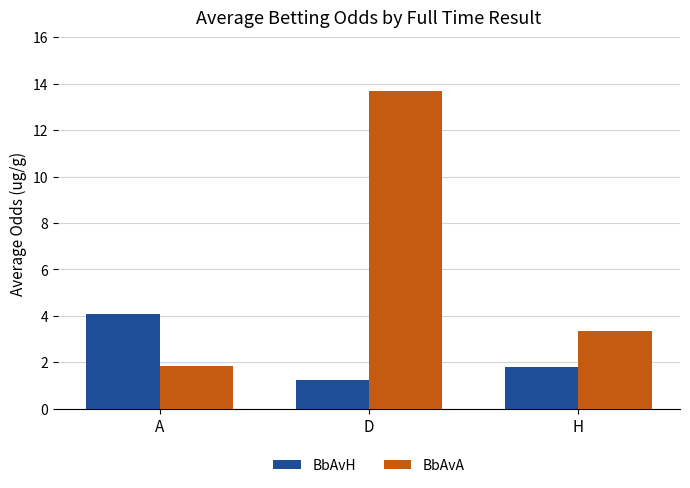

What is the minimum value for BbAvA?

1.9